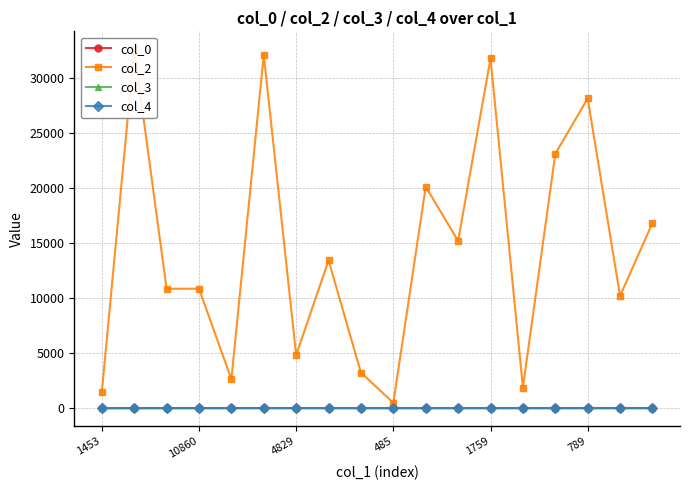

Reading right to left, list all the values displayed in this chart.

col_0: 15.1	15.1	15.1	15.1	15.1	15.1	15.1	15.1	15.1	15.1	14.6	14.6	14.6	14.2	13.7	12.8	11.9	4.1
col_2: 16841.0	10197.0	28158.0	23116.0	1879.0	31799.0	15205.0	20126.0	485.0	3235.0	13433.0	4829.0	32110.0	2631.0	10860.0	10851.0	32620.0	1453.0
col_3: 5.0	5.0	0.0	0.0	5.0	5.0	5.0	5.0	5.0	5.0	5.0	3.0	5.0	7.0	0.0	0.0	0.0	0.0
col_4: 0.0	0.0	0.0	0.0	0.0	0.0	0.0	0.0	0.0	0.0	0.0	0.0	0.0	0.0	0.0	0.0	0.0	1.0